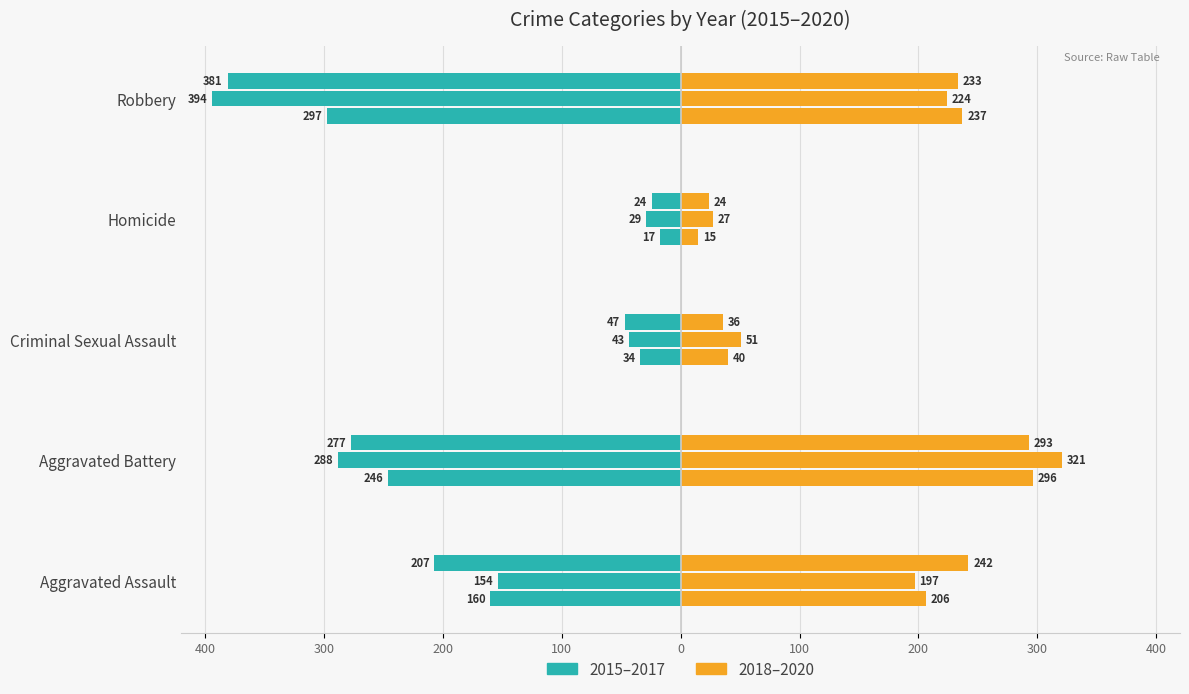

True or false: 2017 has a value of -173 at Robbery.

False